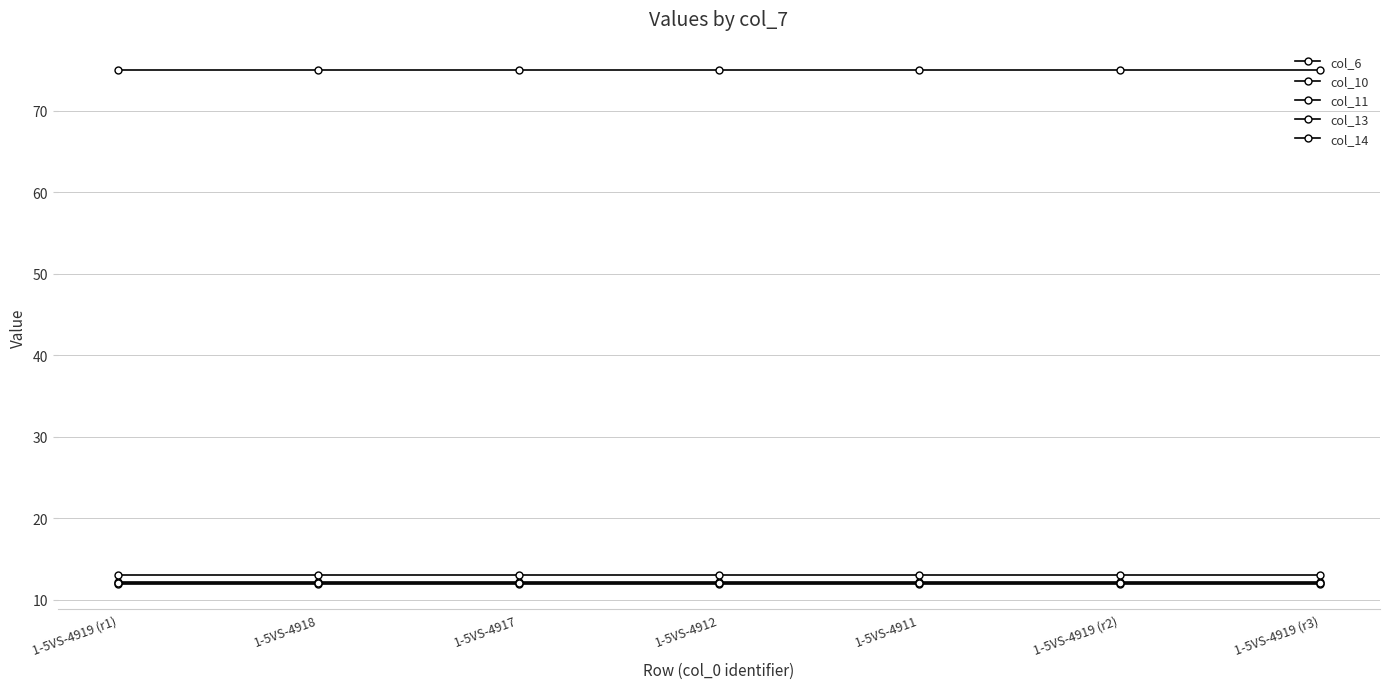

Reading left to right, list all the values displayed in this chart.

col_6: 12.1	12.1	12.1	12.1	12.1	12.1	12.1
col_10: 12.0	12.0	12.0	12.0	12.0	12.0	12.0
col_11: 75.0	75.0	75.0	75.0	75.0	75.0	75.0
col_13: 12.1	12.1	12.1	12.1	12.1	12.1	12.1
col_14: 13.0	13.0	13.0	13.0	13.0	13.0	13.0